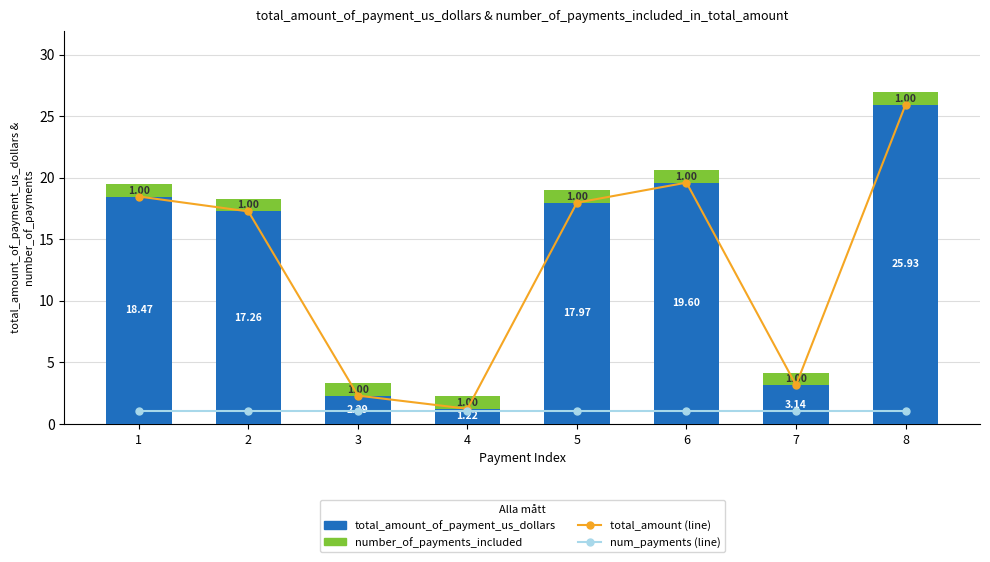

How many values in the total_amount_of_payment_us_dollars series are below 17?

3